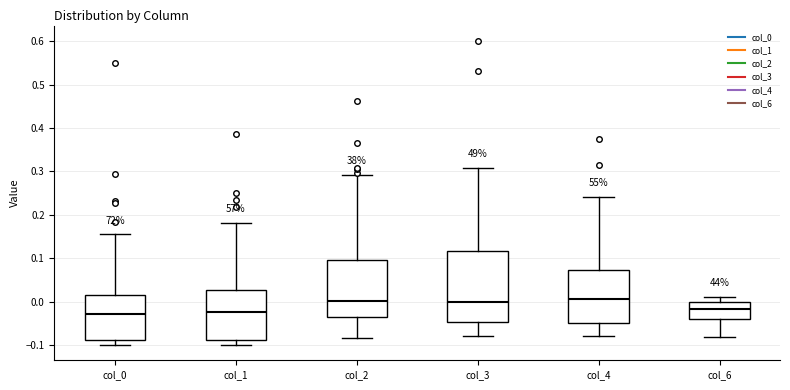

Comparing the boxes themselves (not the whiskers), which one is the tallest?

col_3